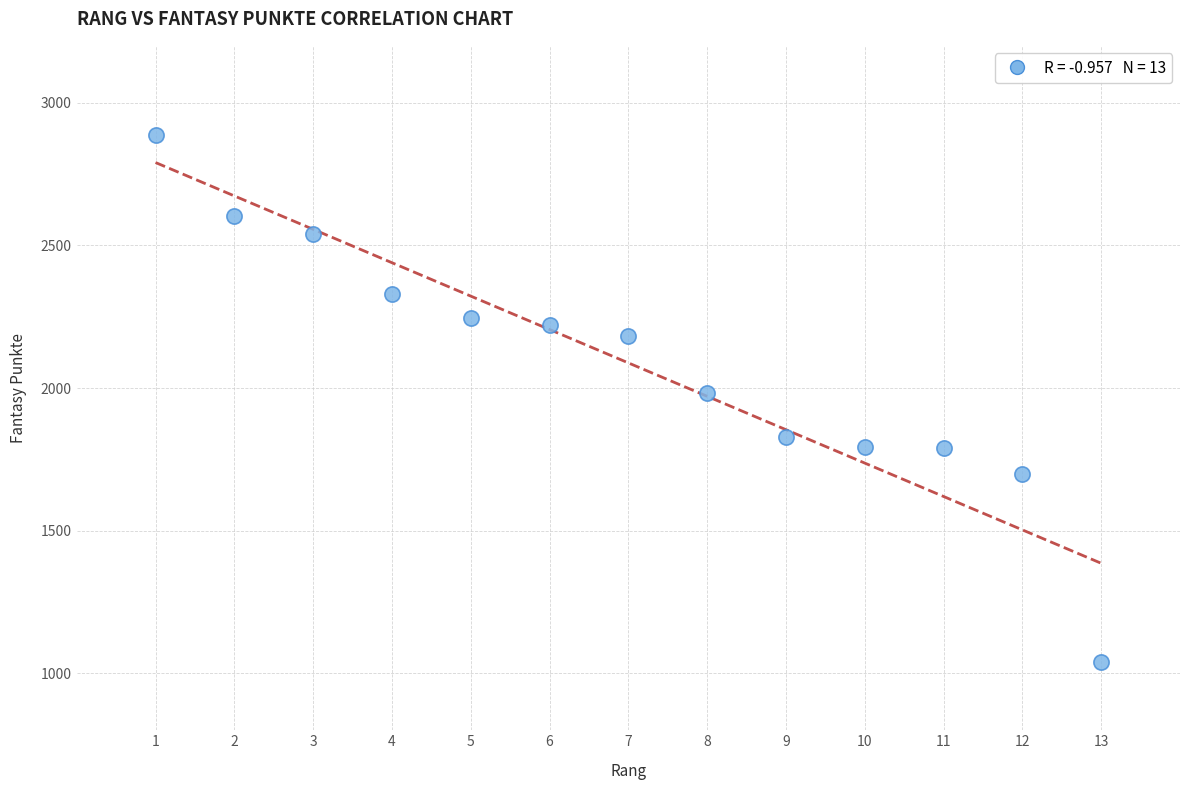

What is the range of Y values (max minus min)?

1848